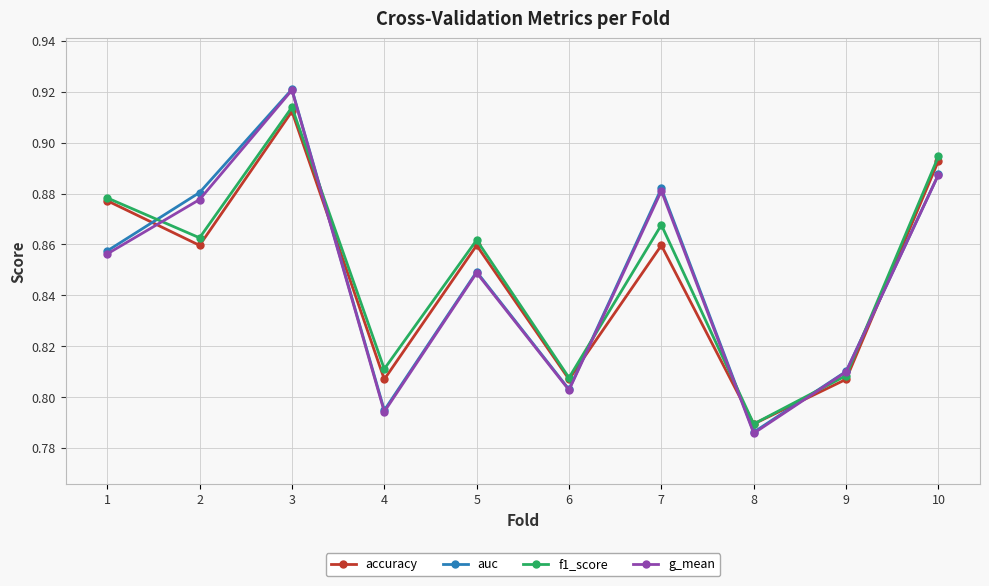

Where do auc and accuracy first cross each other?

1 and 2